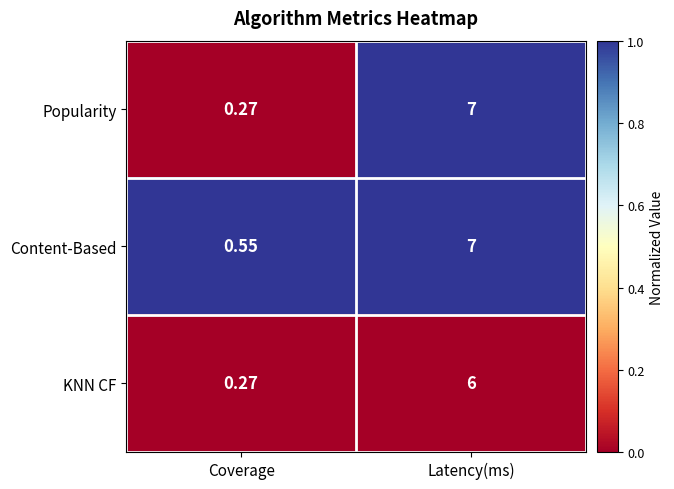

What is the greatest value displayed?

7.0